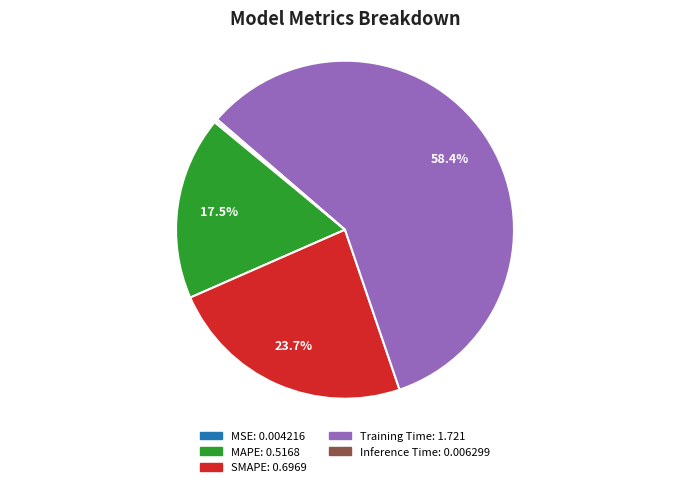

Is SMAPE the majority of the pie?

No